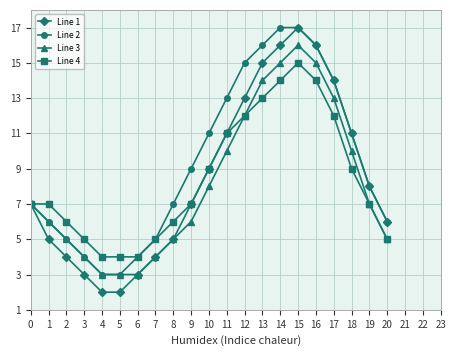

How many series are shown in this chart?

4